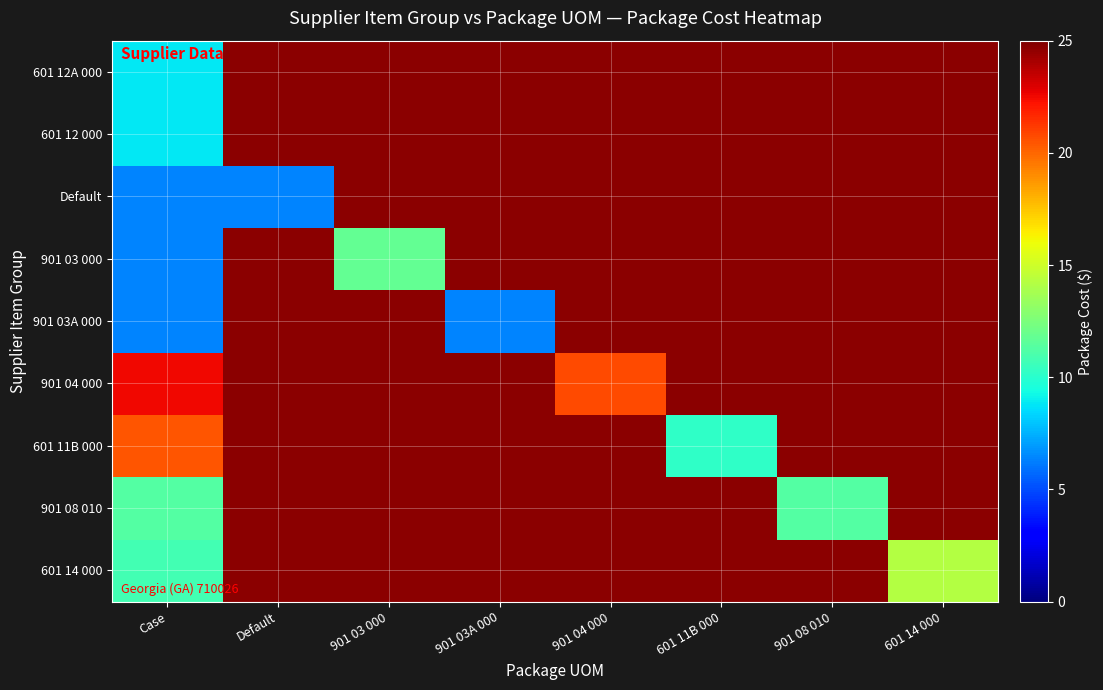

List the series in order of their overall mean, lowest first.

601 12A 000, 601 12 000, Default, 901 03 000, 901 03A 000, 901 04 000, 601 11B 000, 901 08 010, 601 14 000